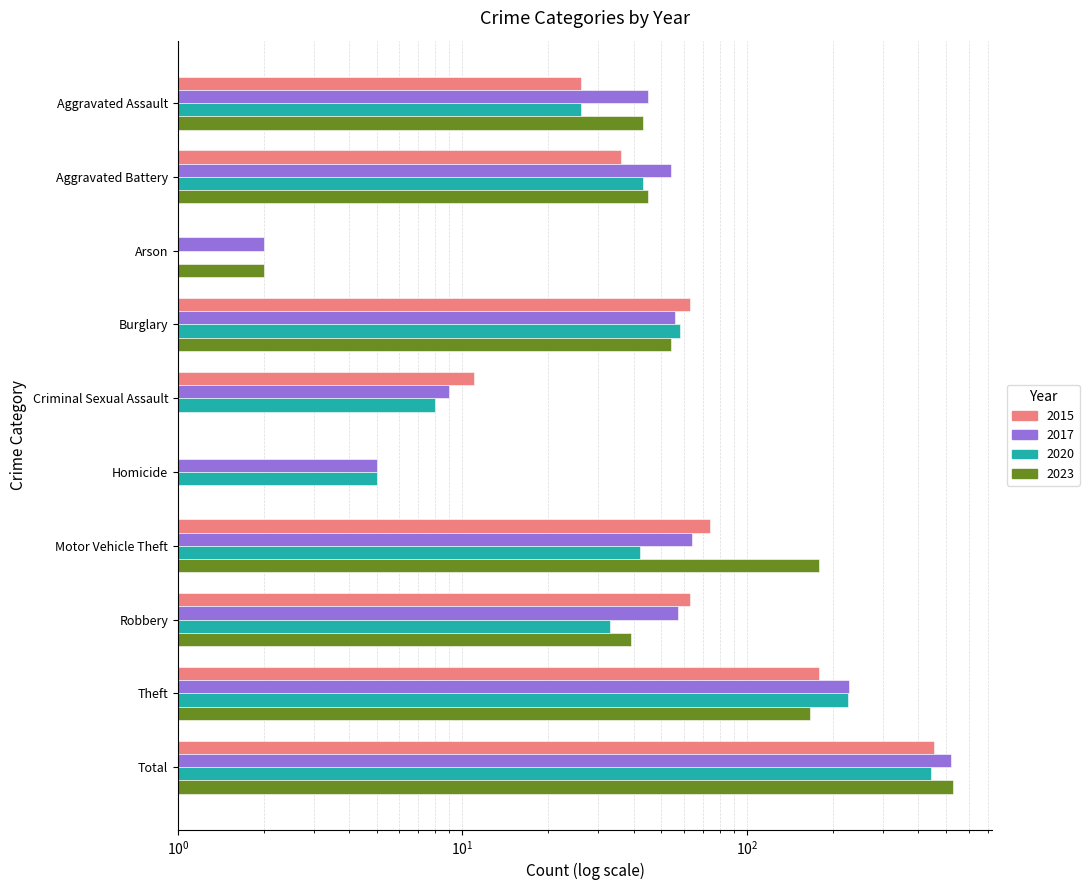

Reading right to left, list all the values displayed in this chart.

2015: 453	179	63	74	0	11	63	1	36	26
2016: 520	228	57	64	5	9	56	2	54	45
2019: 442	226	33	42	5	8	58	1	43	26
2023: 531	167	39	179	1	1	54	2	45	43